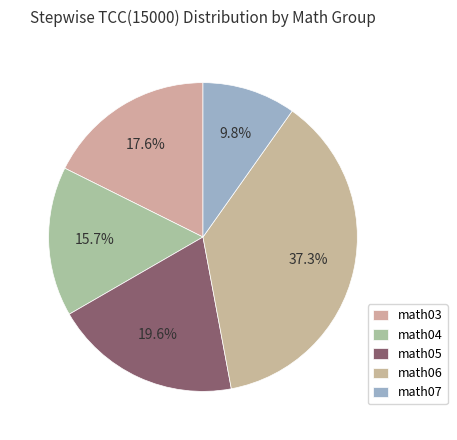

Is it true that math04 is 9% of the pie?

False